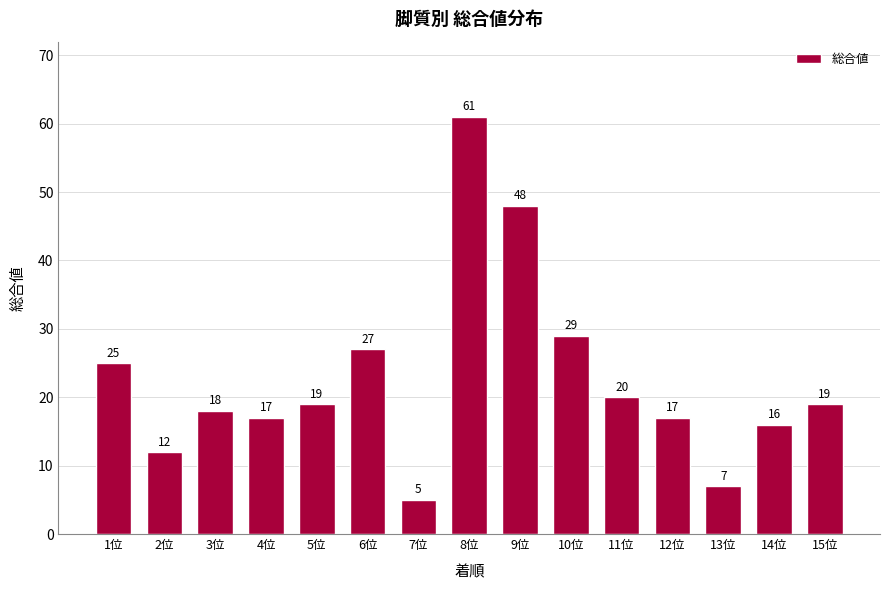

At which category does the chart reach its minimum across all series?

7位